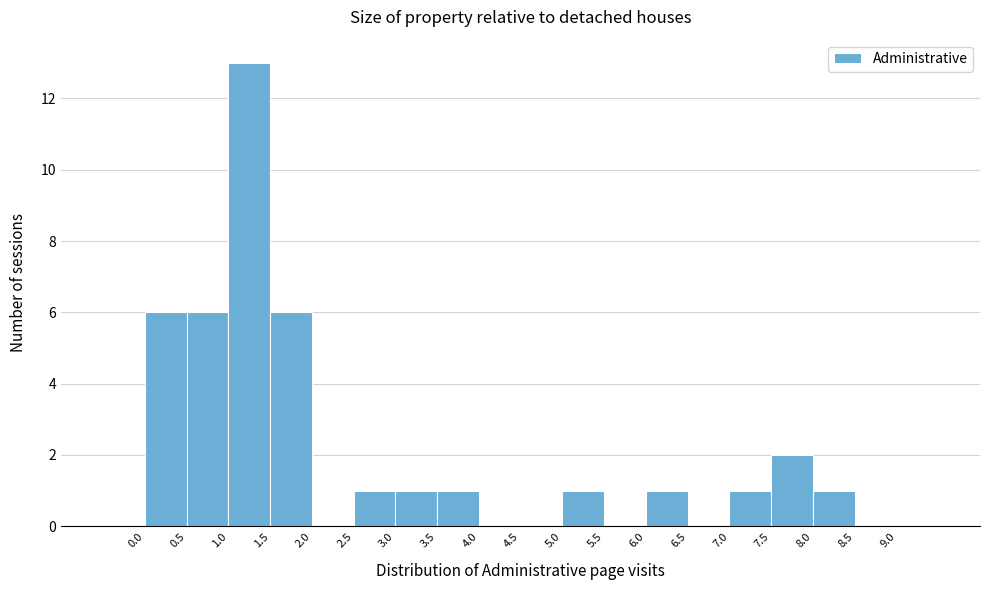

Reading left to right, transcribe this chart: for each bar, give the range it covers on the x-axis and its height. The values are not printed on the chart, so give them approximately, as read against the axis.

-0.5 to 0.0: 0
0.0 to 0.5: 6
0.5 to 1.0: 6
1.0 to 1.5: 13
1.5 to 2.0: 6
2.0 to 2.5: 0
2.5 to 3.0: 1
3.0 to 3.5: 1
3.5 to 4.0: 1
4.0 to 4.5: 0
4.5 to 5.0: 0
5.0 to 5.5: 1
5.5 to 6.0: 0
6.0 to 6.5: 1
6.5 to 7.0: 0
7.0 to 7.5: 1
7.5 to 8.0: 2
8.0 to 8.5: 1
8.5 to 9.0: 0
9.0 to 9.5: 0